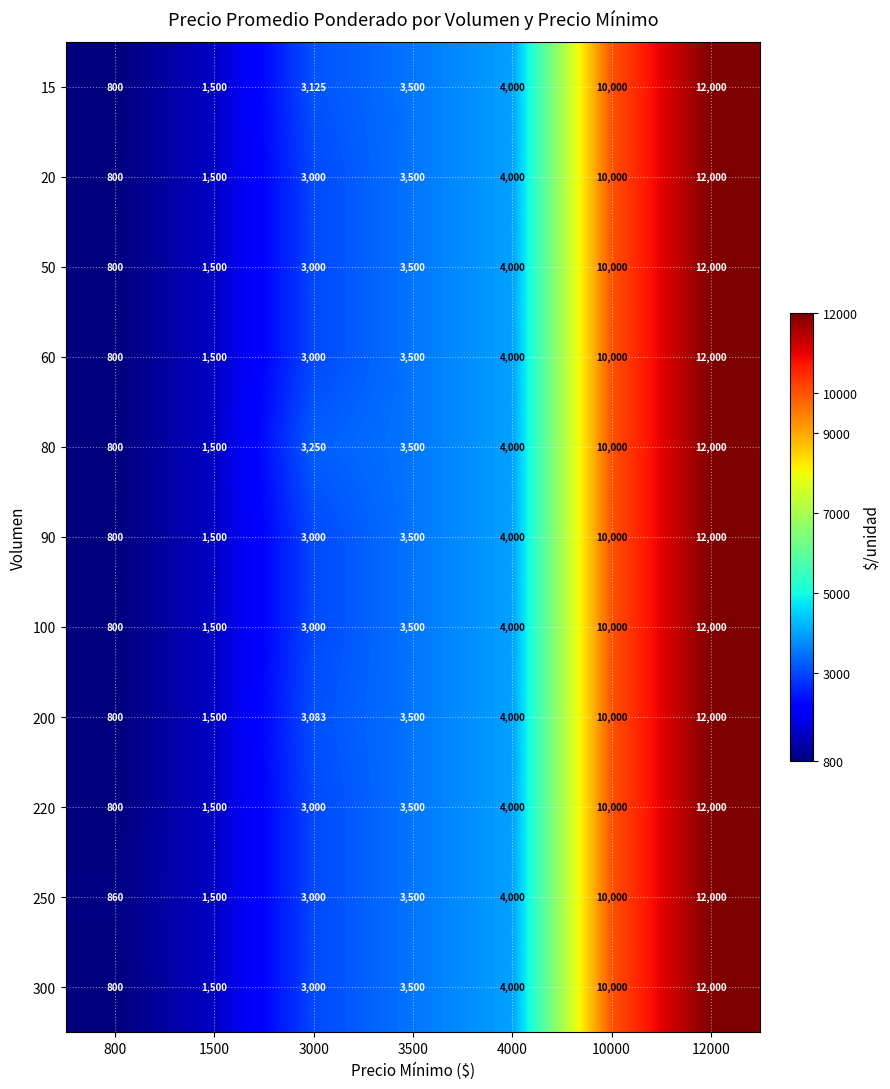

The 20 series shows 3500 at 3500. True or false?

True